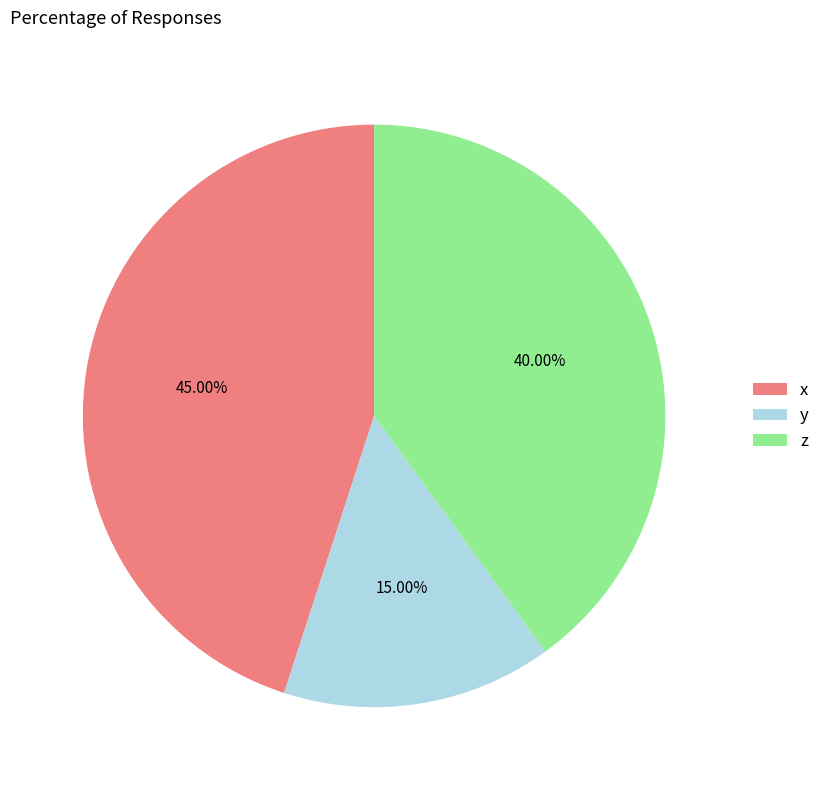

Rank the categories by value from lowest to highest.

y, z, x